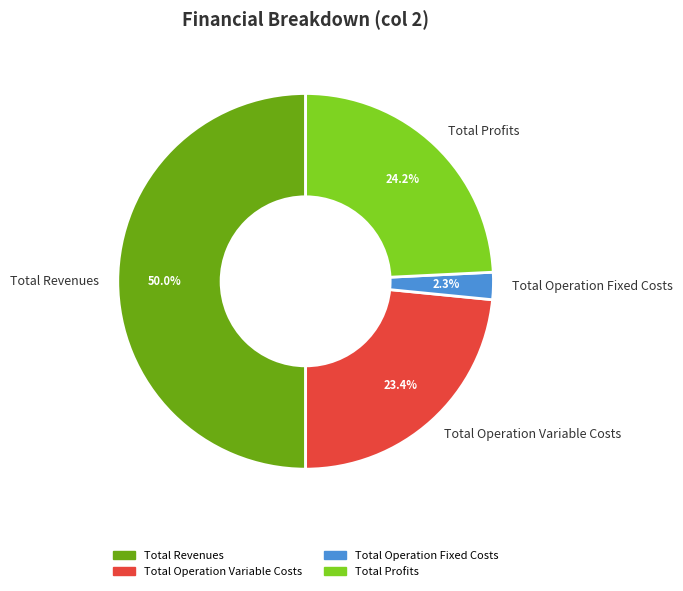

What percentage is NOT represented by Total Profits?

75.8%